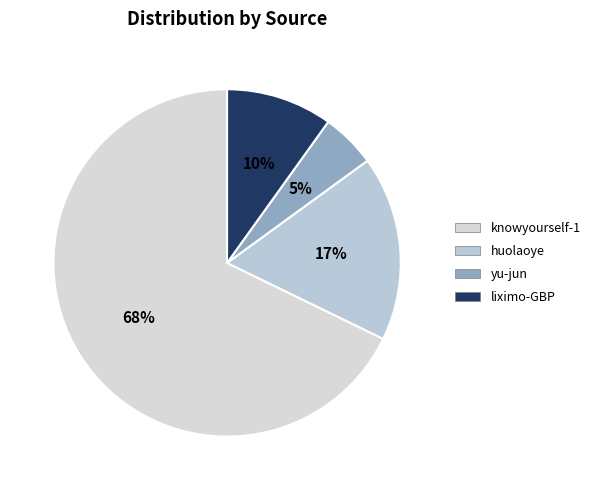

How many segments does this pie chart have?

4